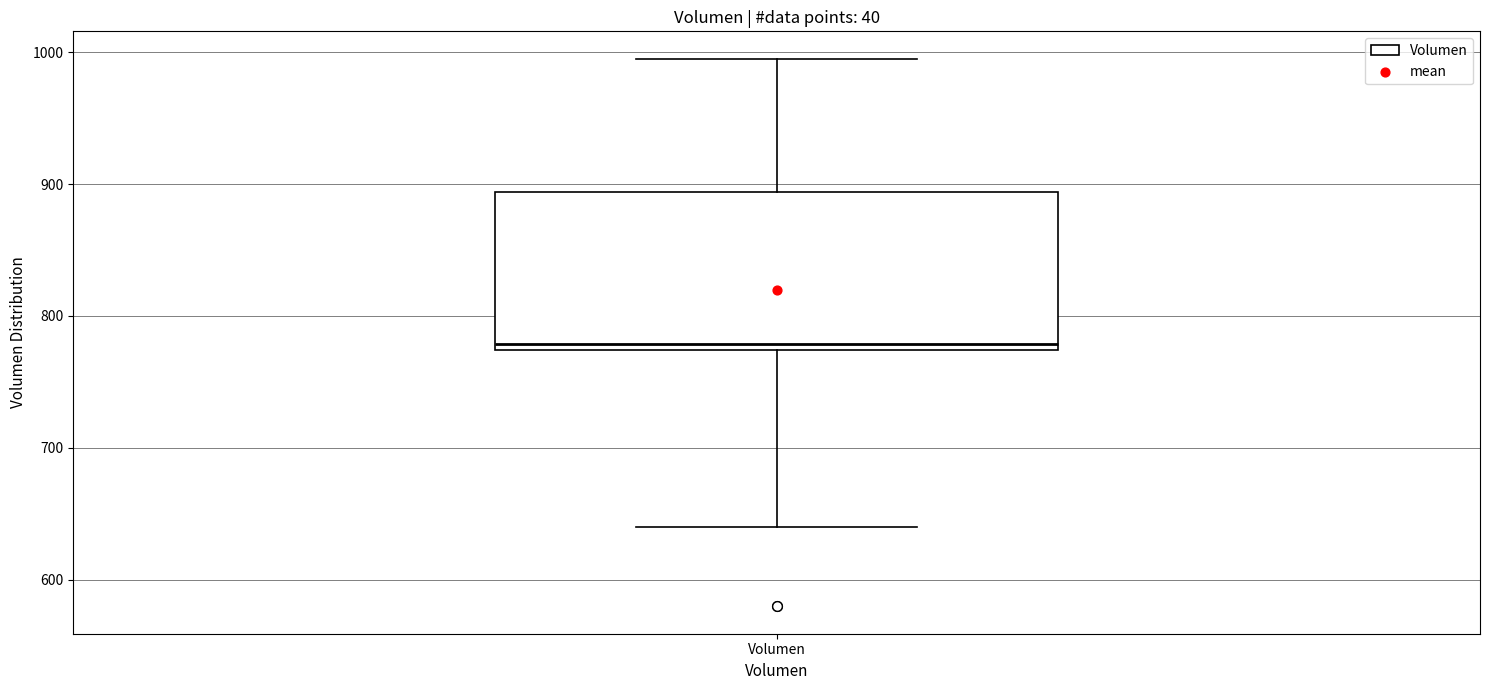

Read this box plot against the y-axis: the position of the median line, the range covered by the box, and the ends of both whiskers. The values are not printed on the chart, so give them approximately, as read against the axis.

median 780, box 770 to 890, whiskers 640 to 1000